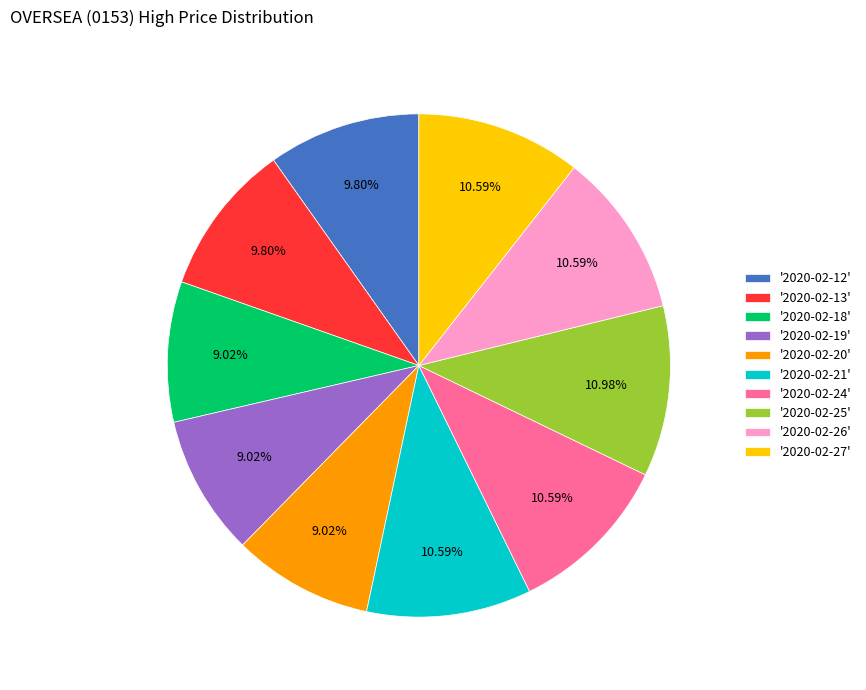

Combined, do '2020-02-24' and '2020-02-12' account for over 50%?

No